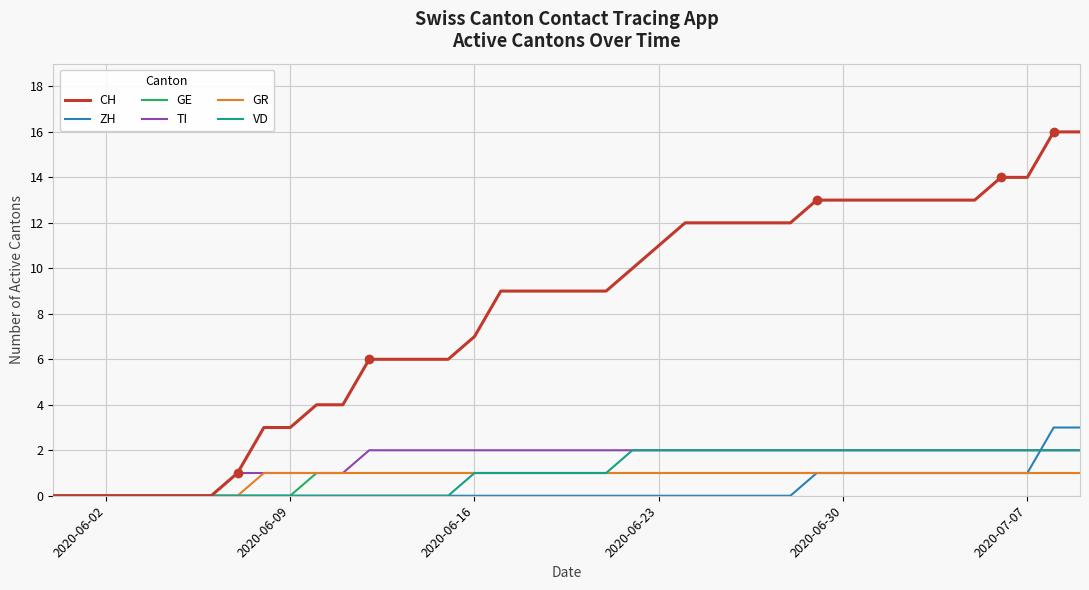

Which series has the widest spread of values?

CH